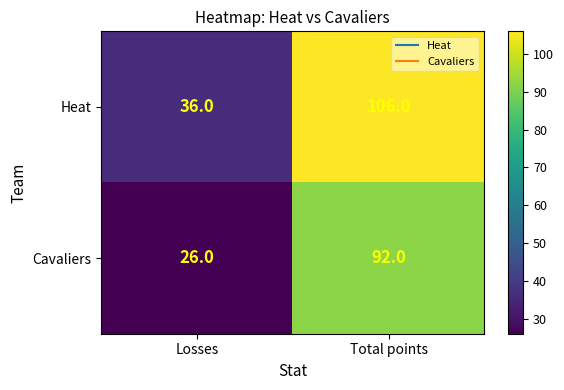

What is the total value across all series at Losses?

62